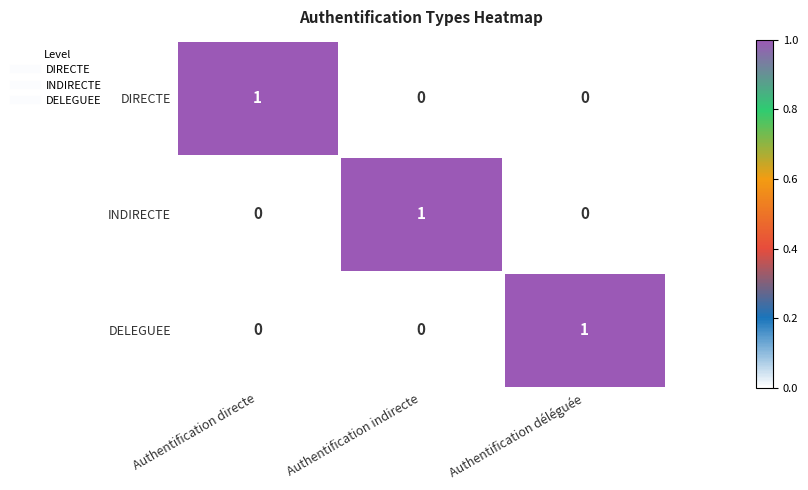

How many DIRECTE values are between 0 and 1?

3